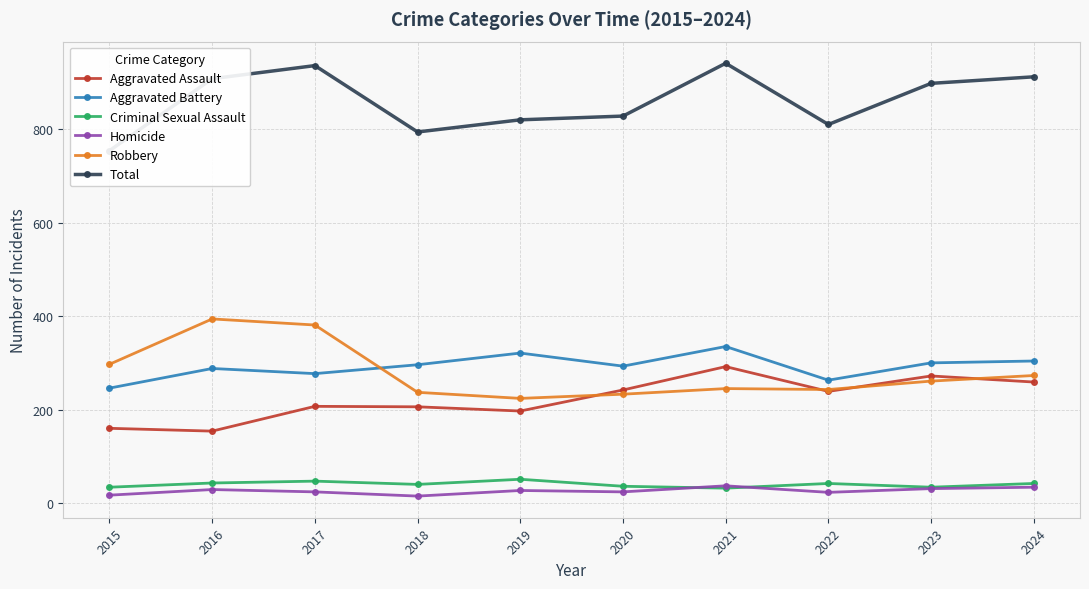

Between 2016 and 2018, which series saw the biggest shift?

Robbery